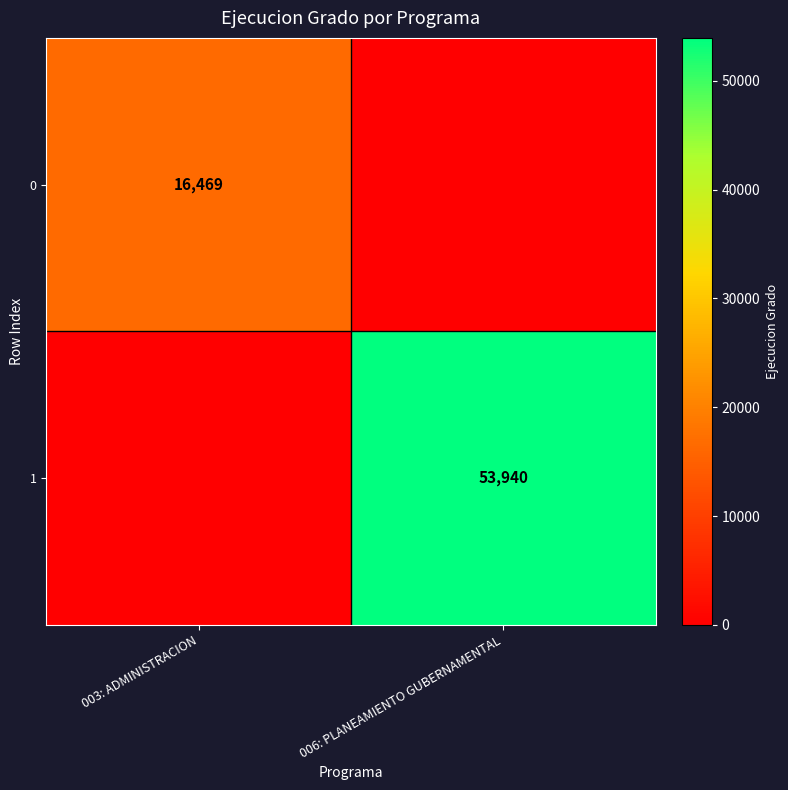

The 0 series shows 11248 at 003: ADMINISTRACION. True or false?

False